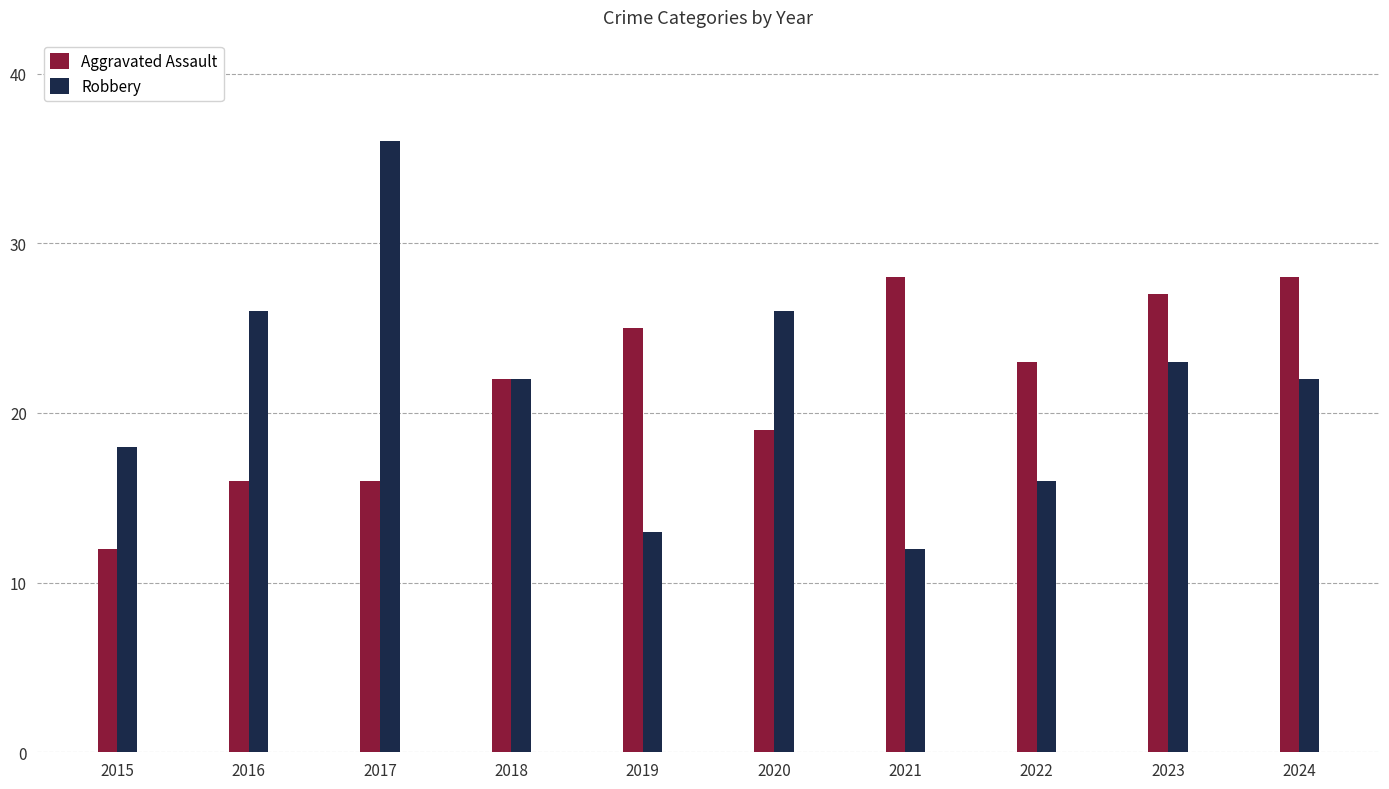

At which category is the sum across all series the highest?

2017